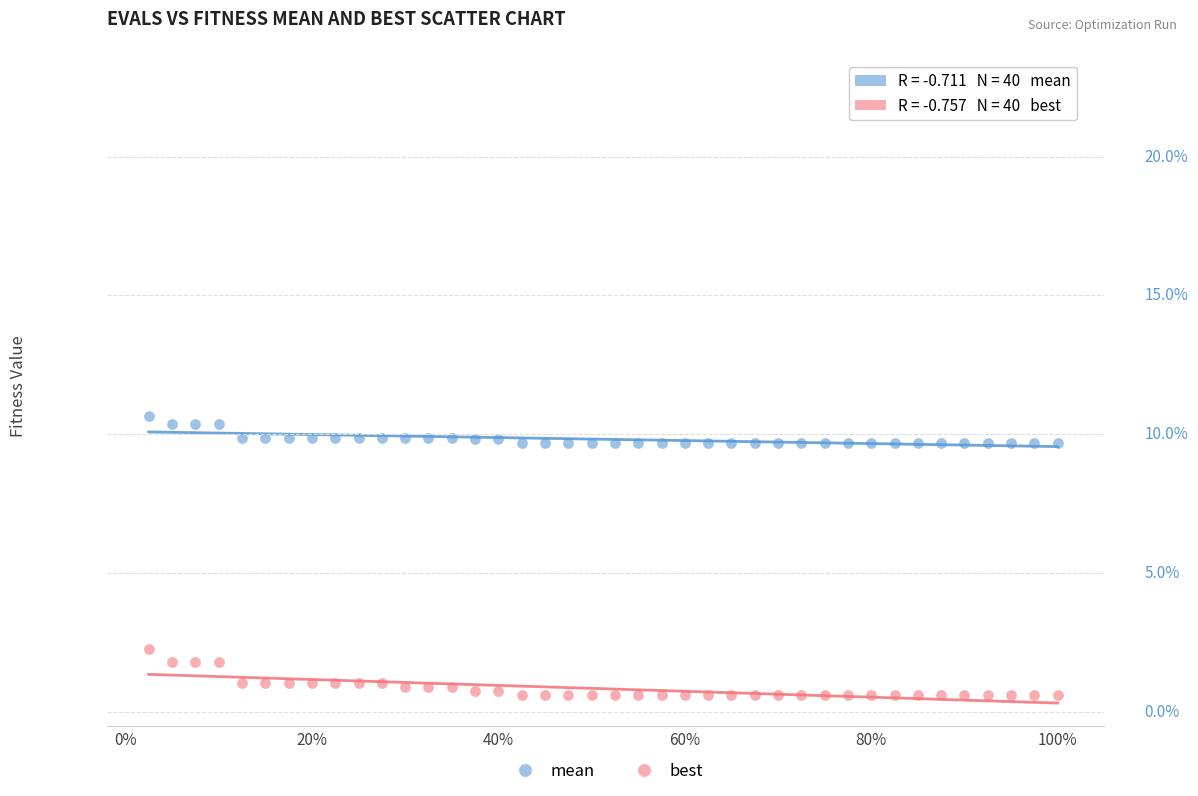

What are all the series names shown in the legend?

mean, best